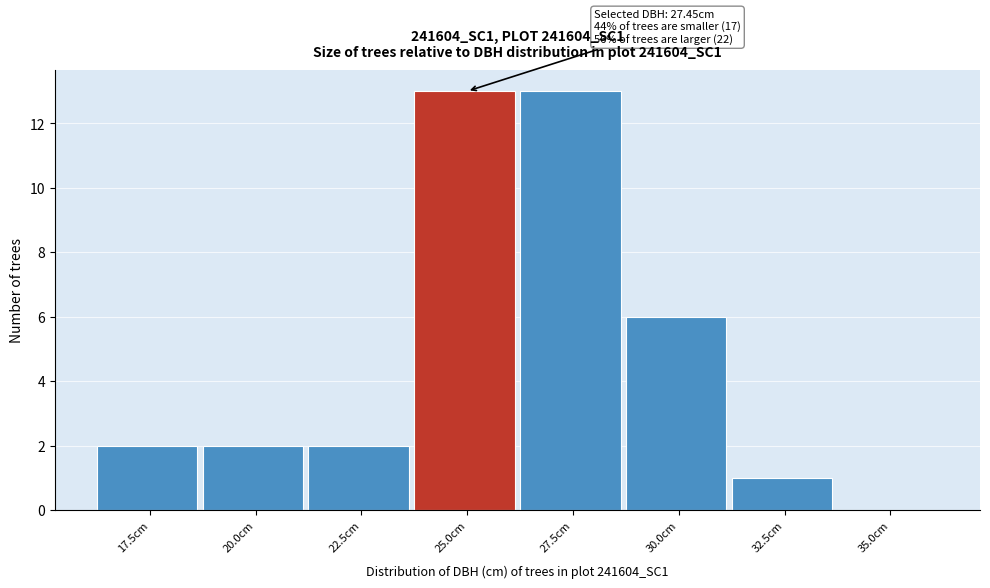

Reading left to right, list all the values displayed in this chart.

17.5cm=2	20.0cm=2	22.5cm=2	25.0cm=13	27.5cm=13	30.0cm=6	32.5cm=1	35.0cm=0